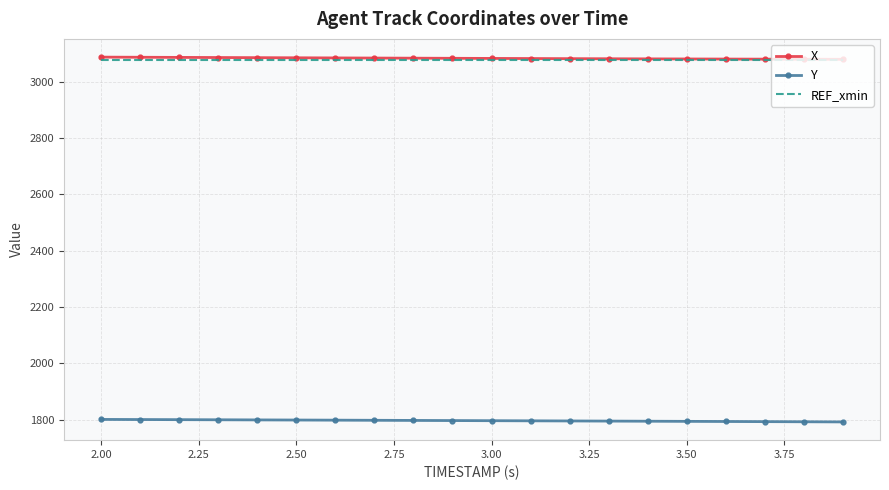

How many values in the Y series exceed 1796?

10